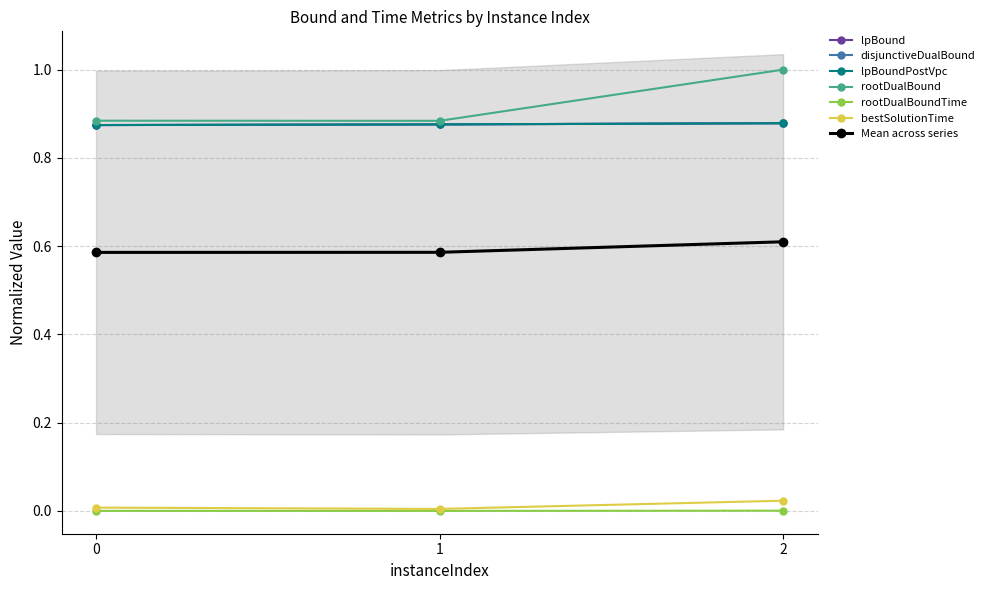

What is the difference between the highest and lowest values at 2?

1.0